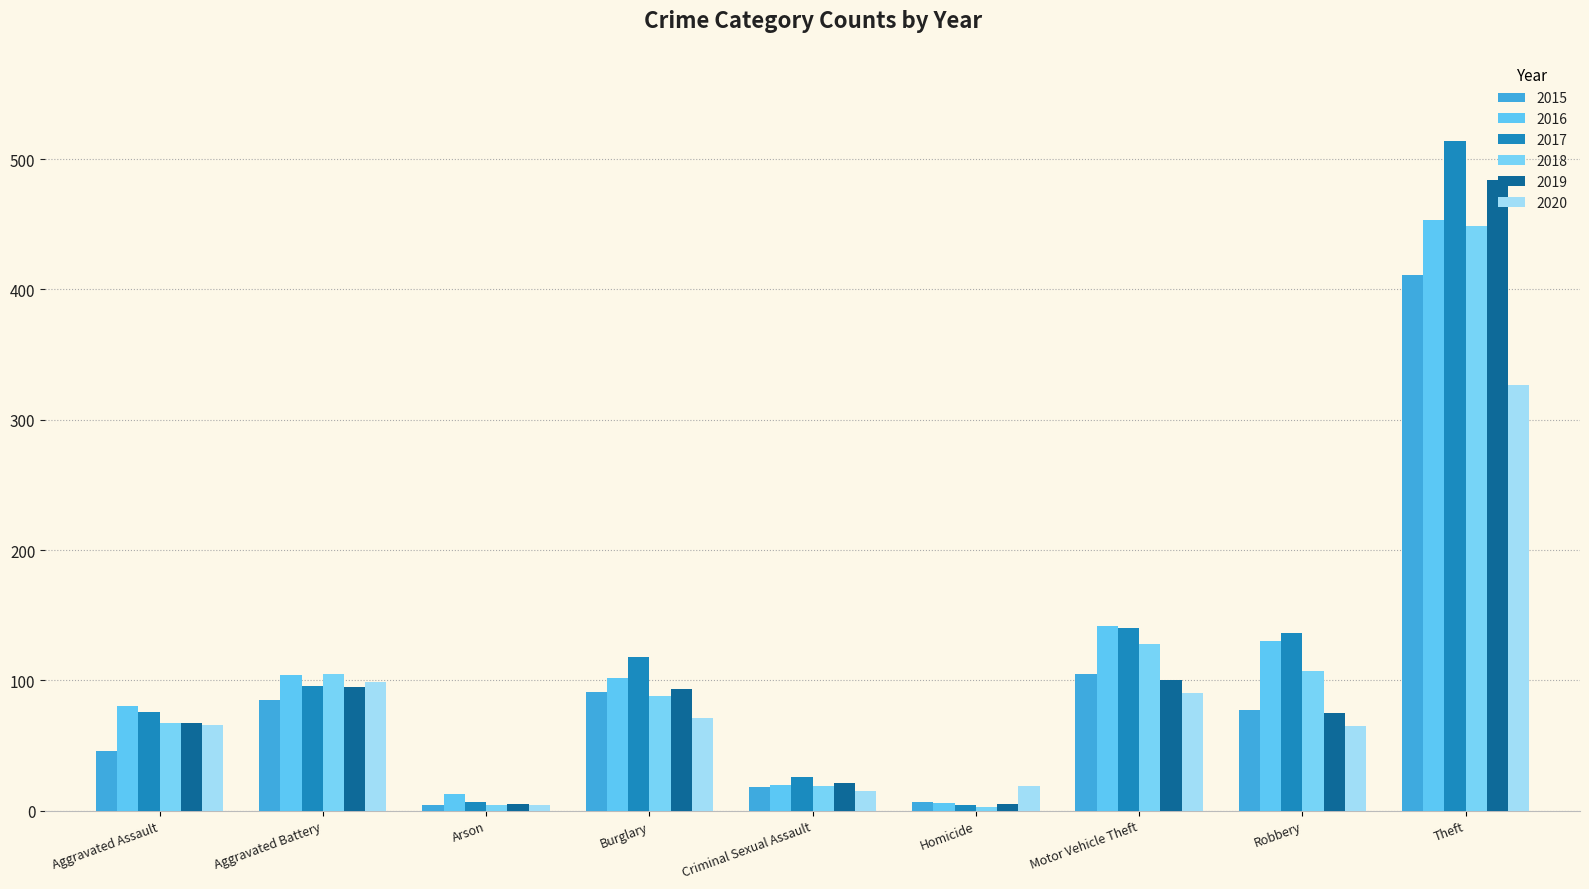

At which category is the sum across all series the highest?

Theft